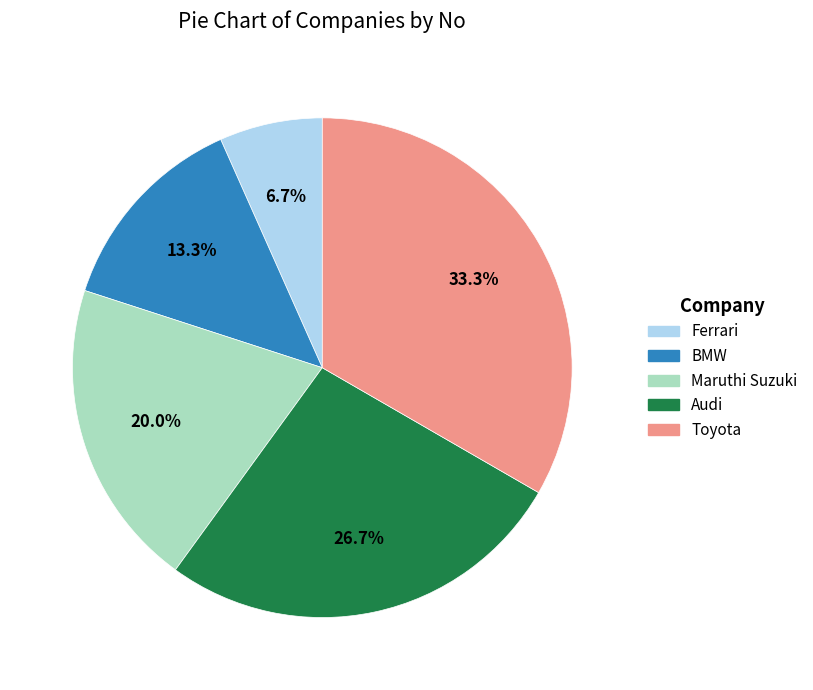

To the nearest percent, what percentage of the pie is Toyota?

33%